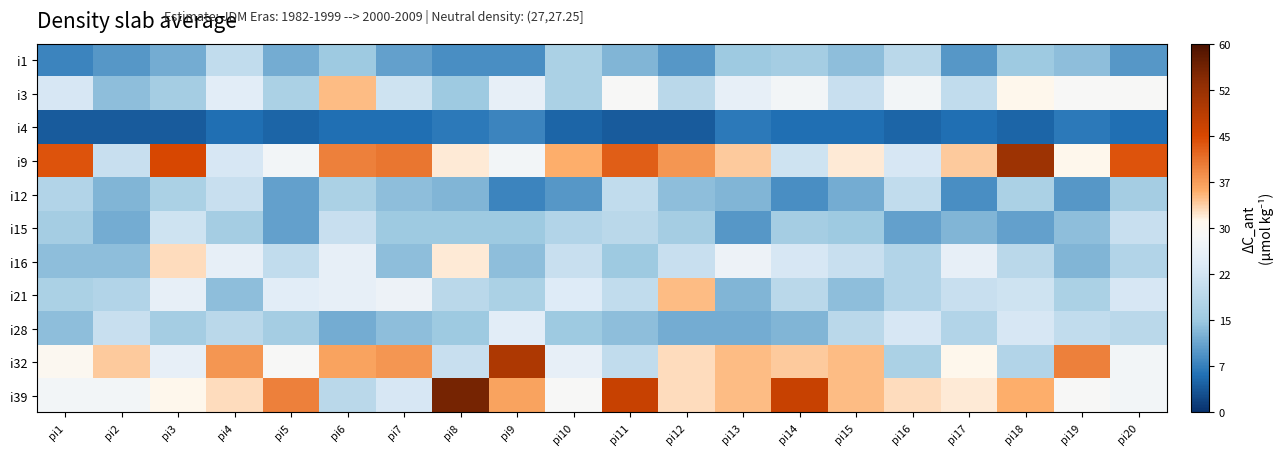

How many data points does each series have?

20